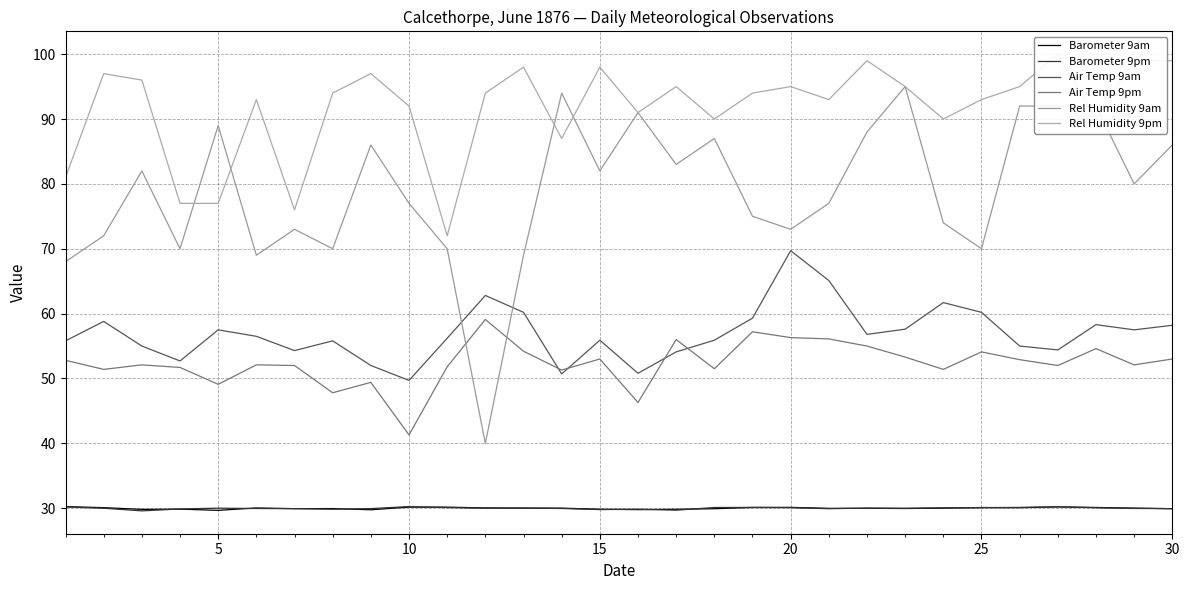

What is the approximate value of Barometer 9pm at 10?

30.3